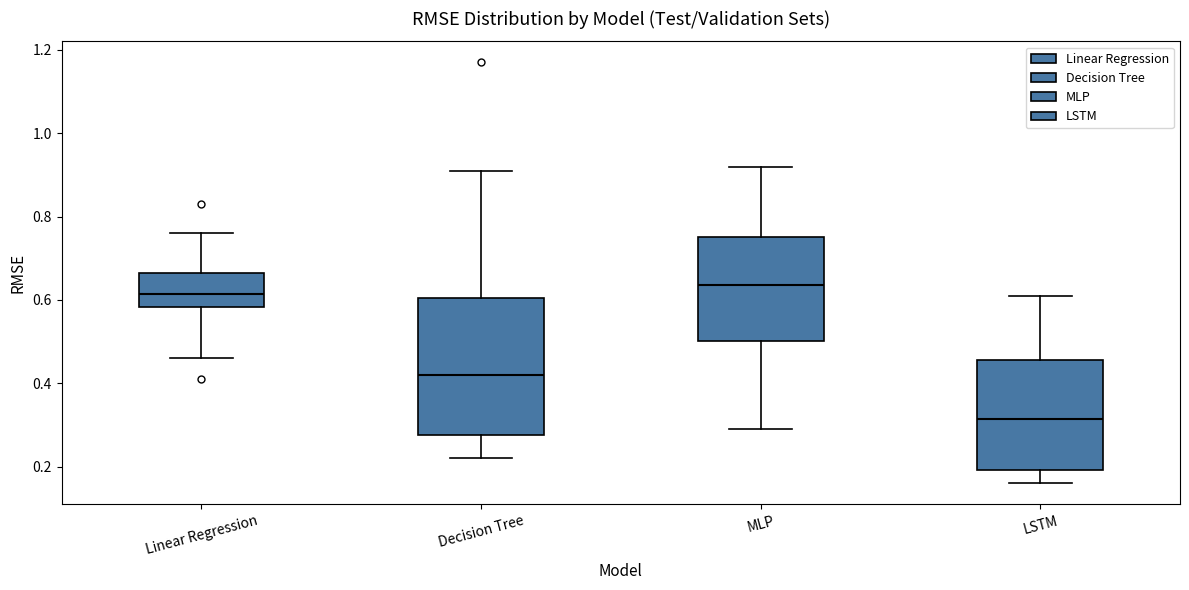

Where does the lower whisker of the box for LSTM end on the y-axis? The values are not printed on the chart, so give them approximately, as read against the axis.

0.16